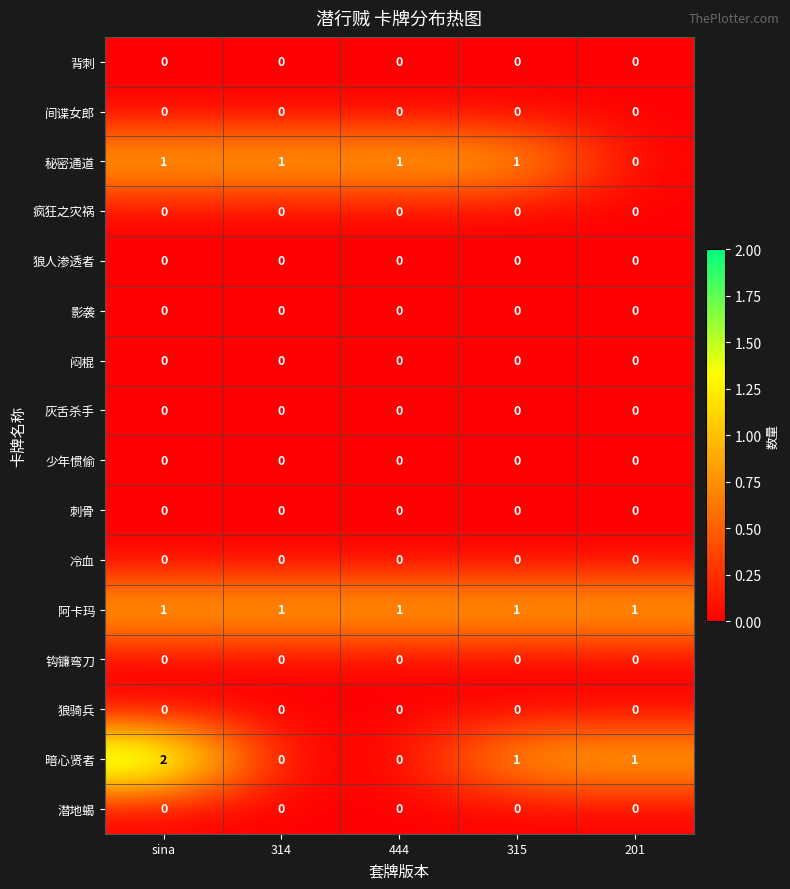

At which category does the chart reach its peak across all series?

sina